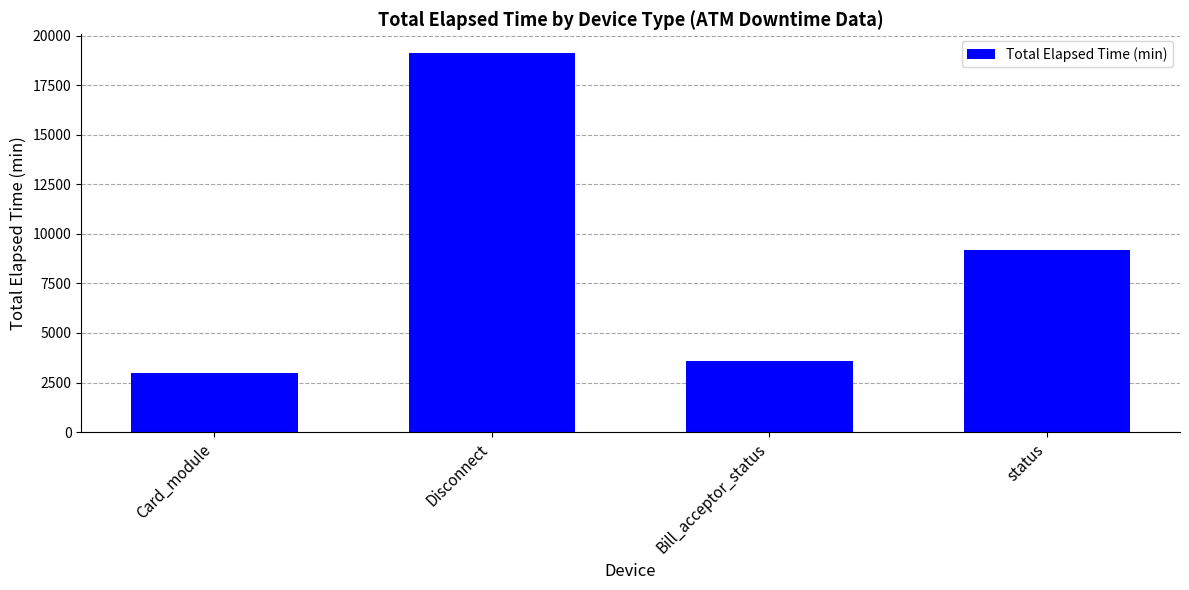

The value at Card_module is 2985. True or false?

True